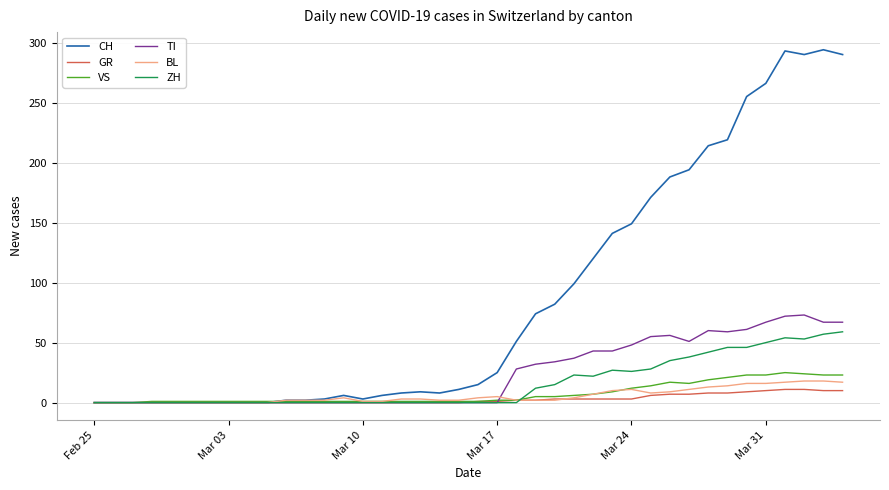

Which series has the widest spread of values?

CH